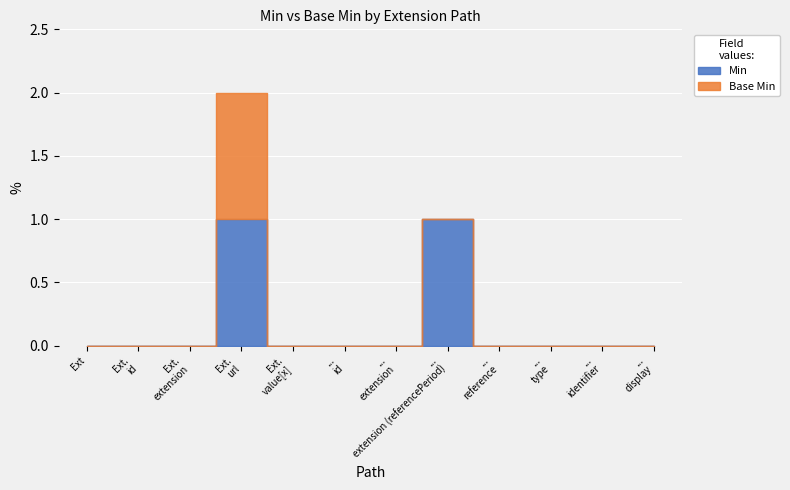

Which series has the largest range (max minus min)?

Min